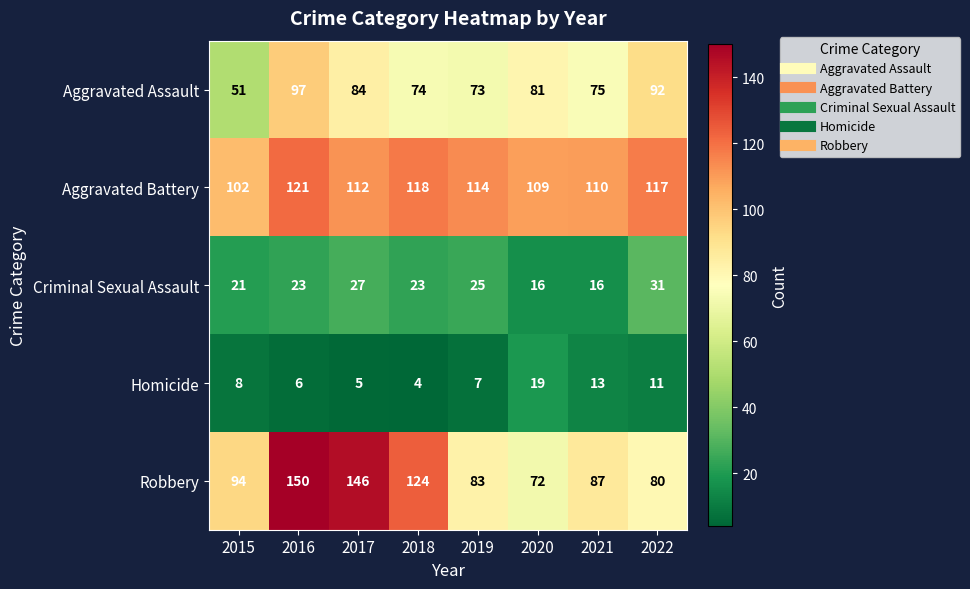

At how many categories does at least one series exceed 135?

2